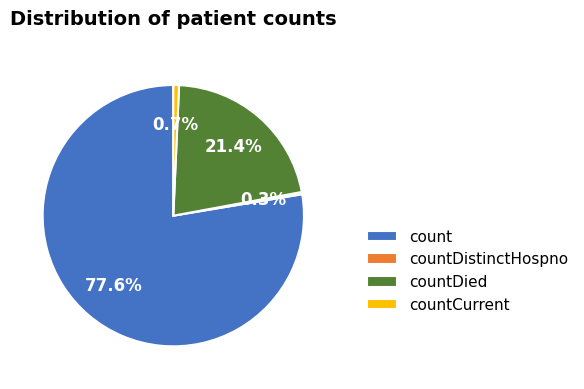

Combined, do count and countCurrent account for over 50%?

Yes